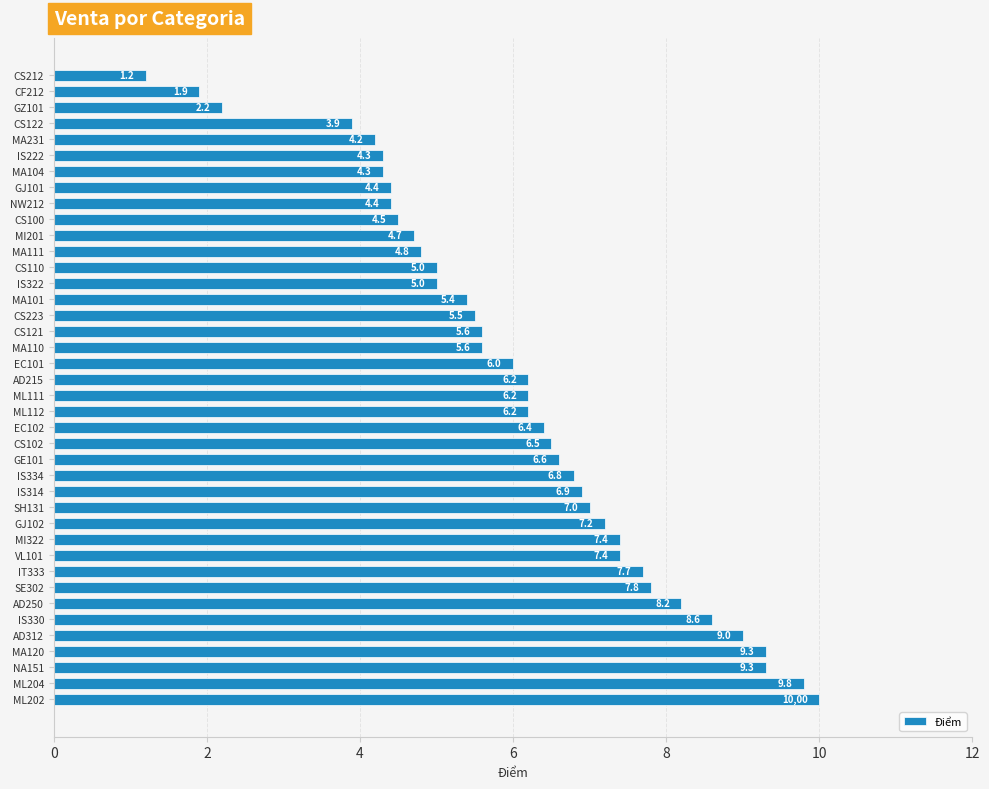

Does the chart contain any negative values?

No